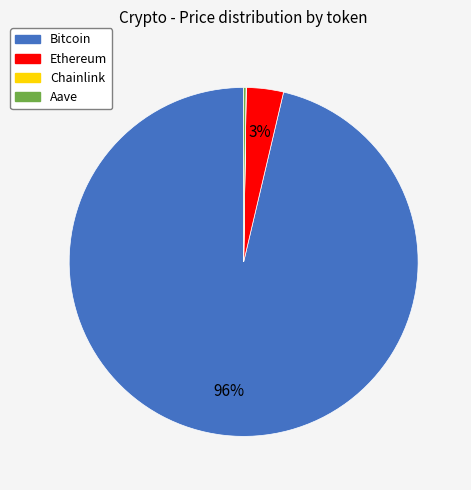

Between Bitcoin and Ethereum, which is larger?

Bitcoin